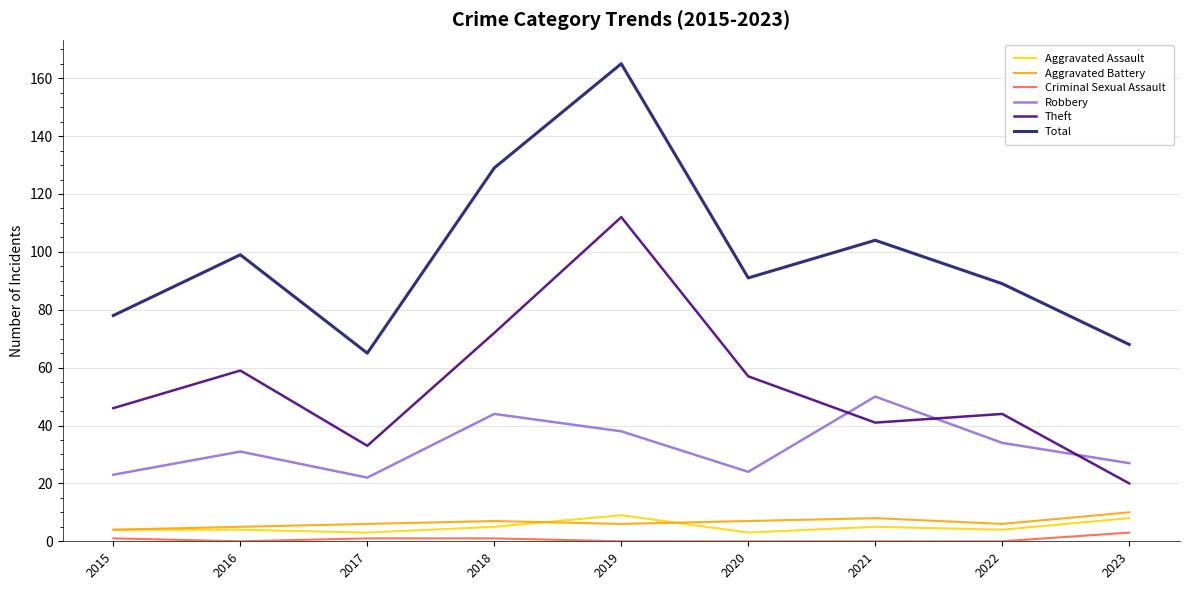

What is the highest value of the Aggravated Assault series?

9